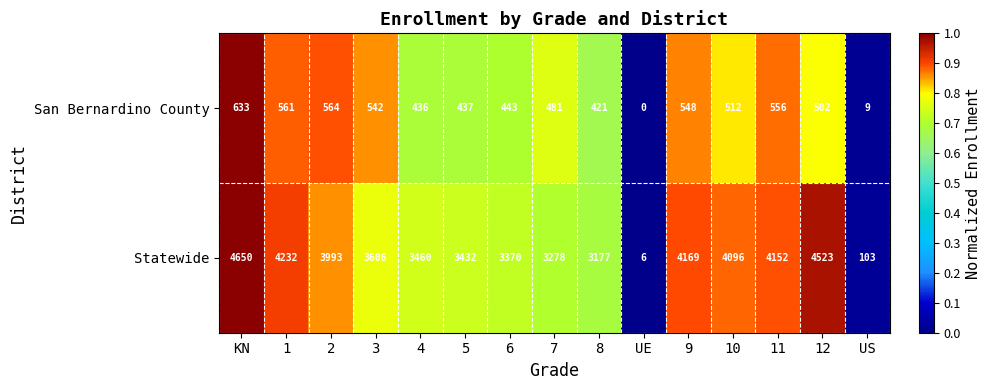

What is the maximum value for San Bernardino County?

633